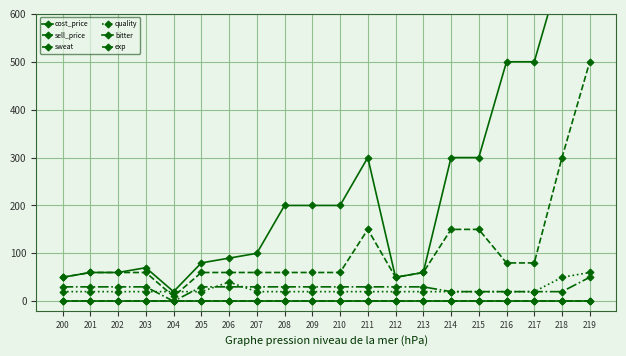

At which category is the sum across all series the highest?

219